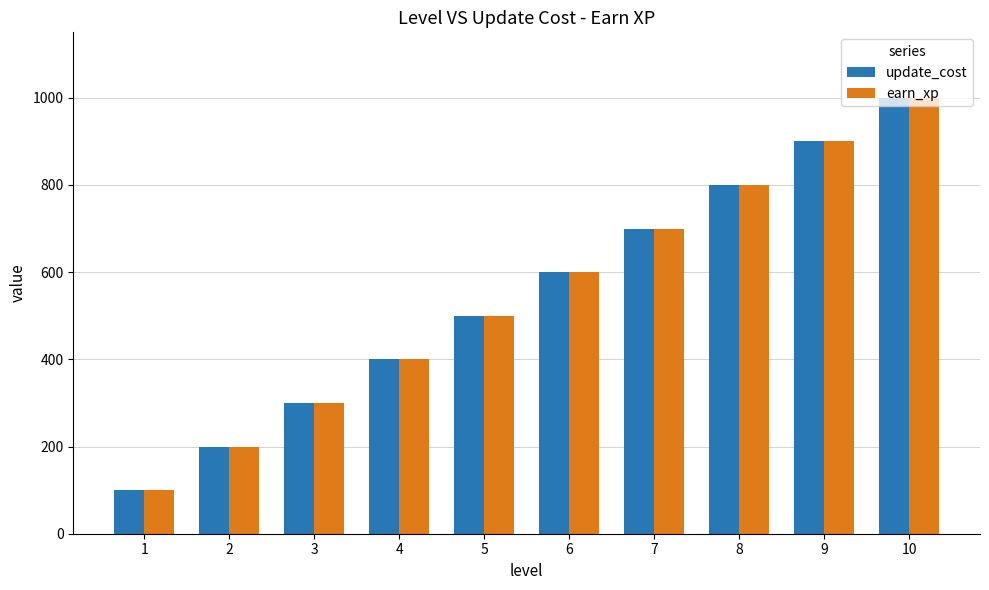

What is the difference between the maximum and minimum values in the update_cost series?

900